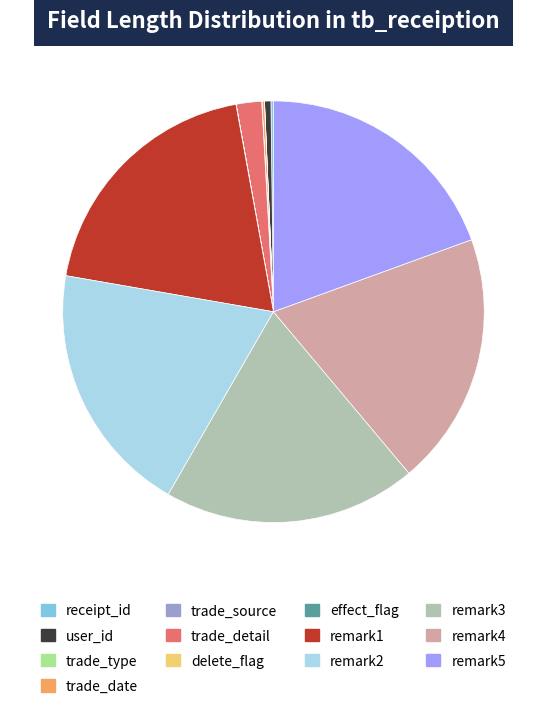

True or false: user_id accounts for 0% of the total.

True